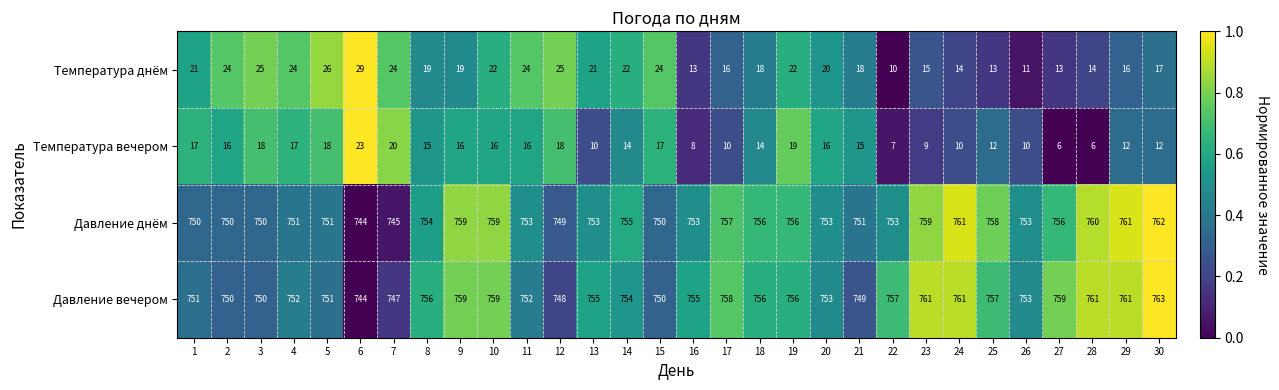

Rank the series at 4 from lowest to highest value.

Температура вечером, Температура днём, Давление днём, Давление вечером